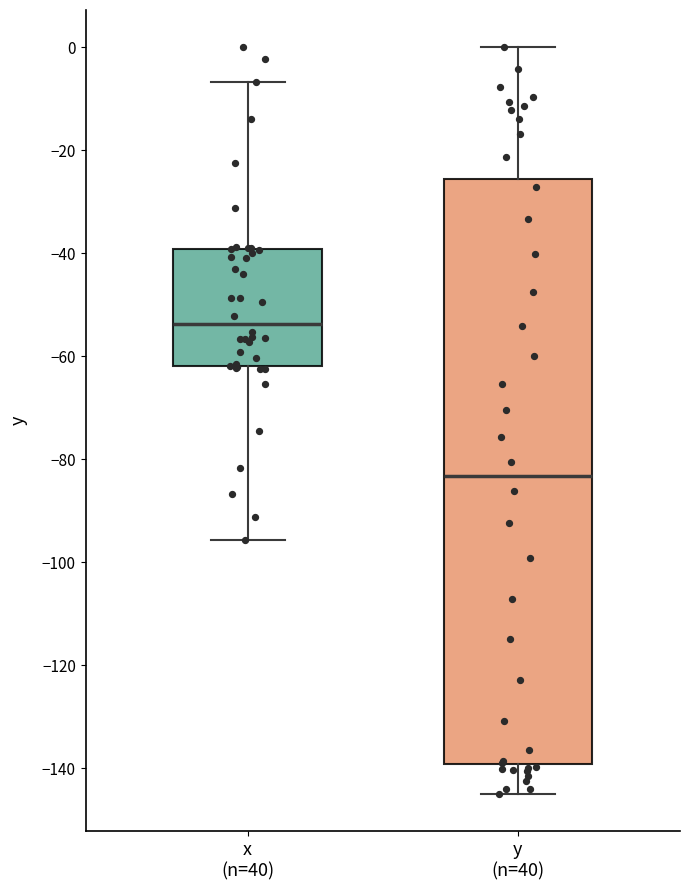

Where is the lower edge of the box for y (n=40) on the y-axis? The values are not printed on the chart, so give them approximately, as read against the axis.

-140